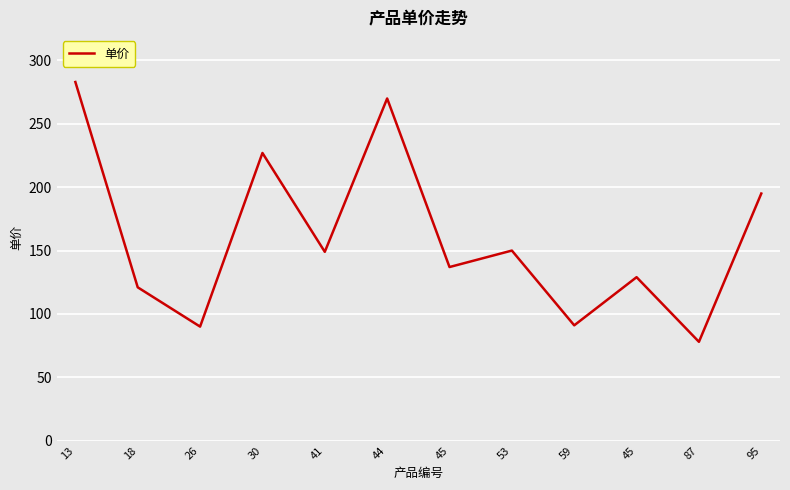

Is this an area chart (filled region under the line)?

No